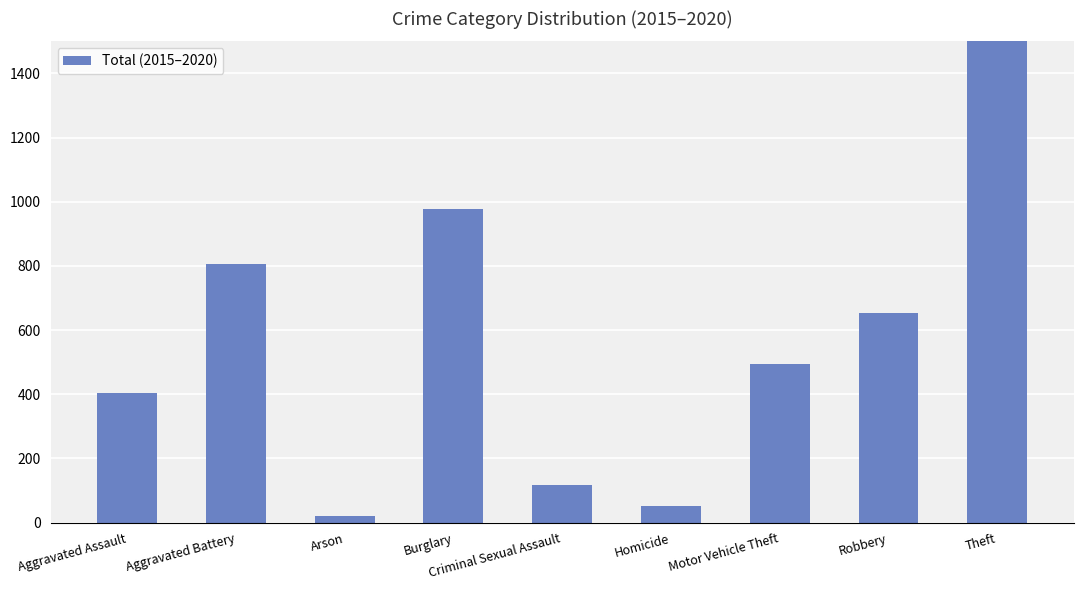

Are the bars grouped side by side (vs. stacked)?

No